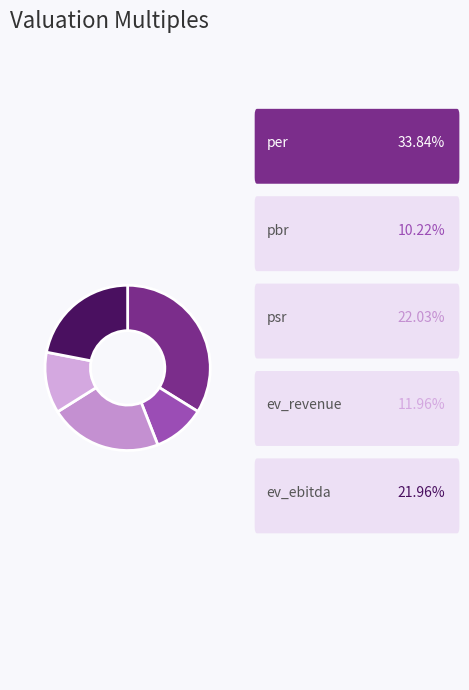

Does any single category account for the majority?

No